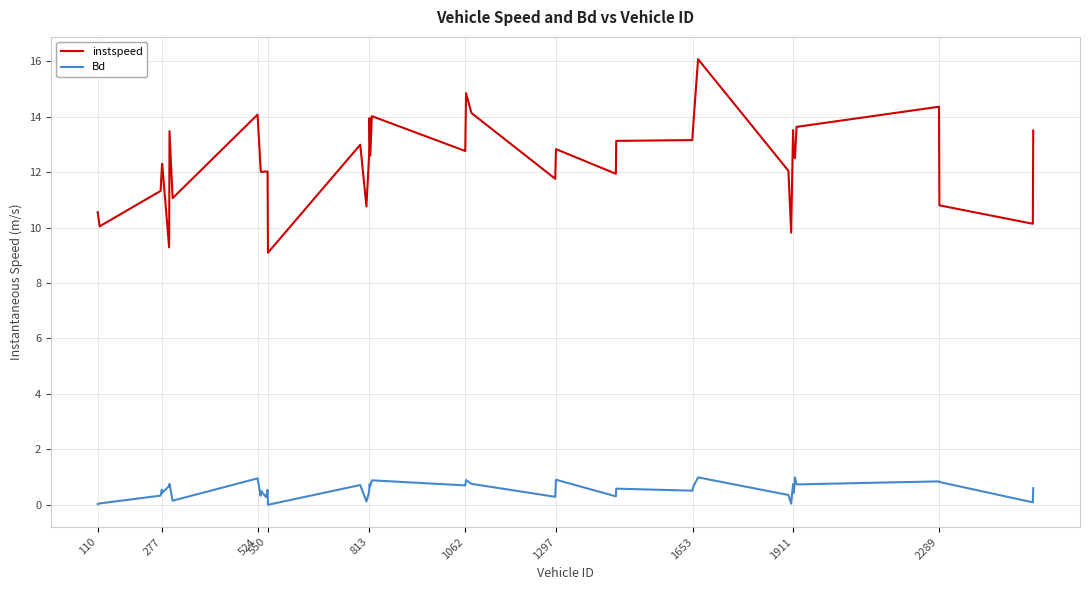

What is the maximum value for Bd?

1.0